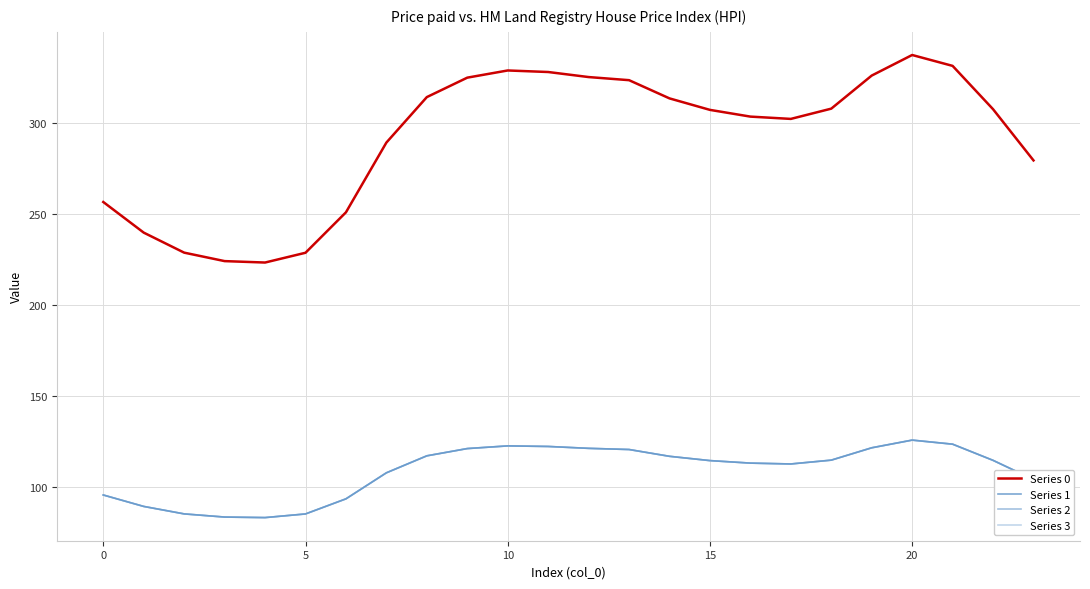

Is this an area chart (filled region under the line)?

No